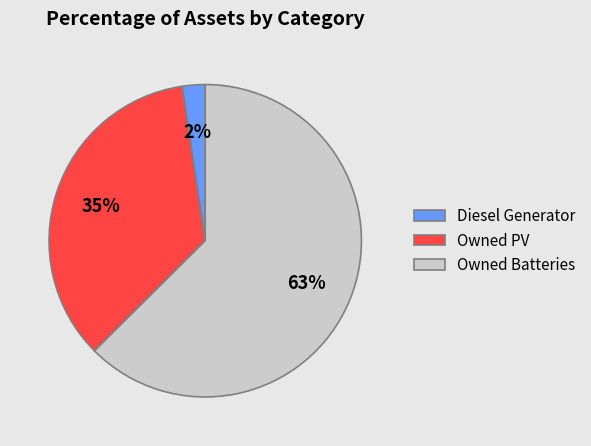

Is there any slice that represents more than half of the pie?

Yes